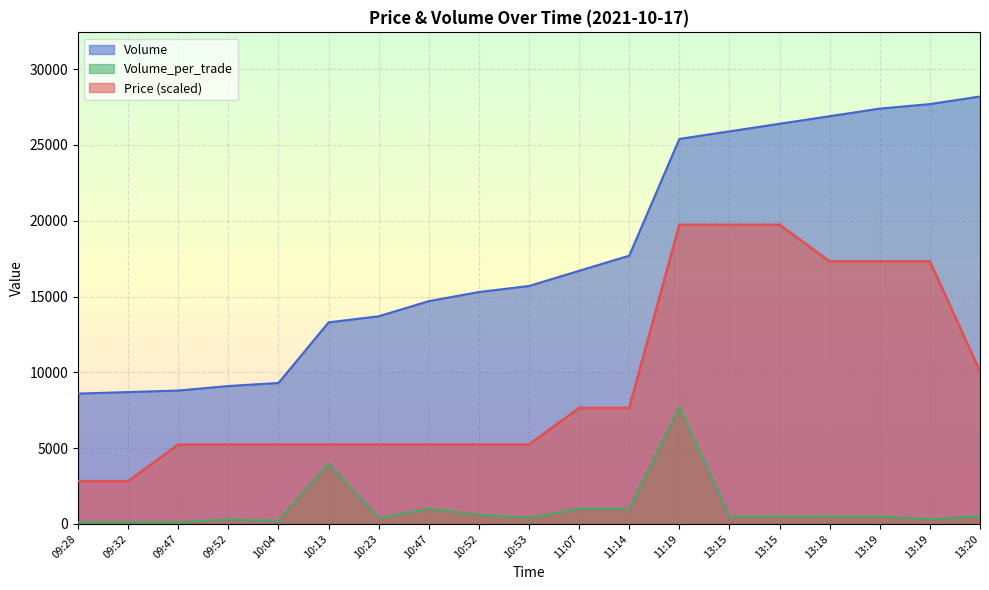

Between 09:28 and 13:20, which is larger?

13:20